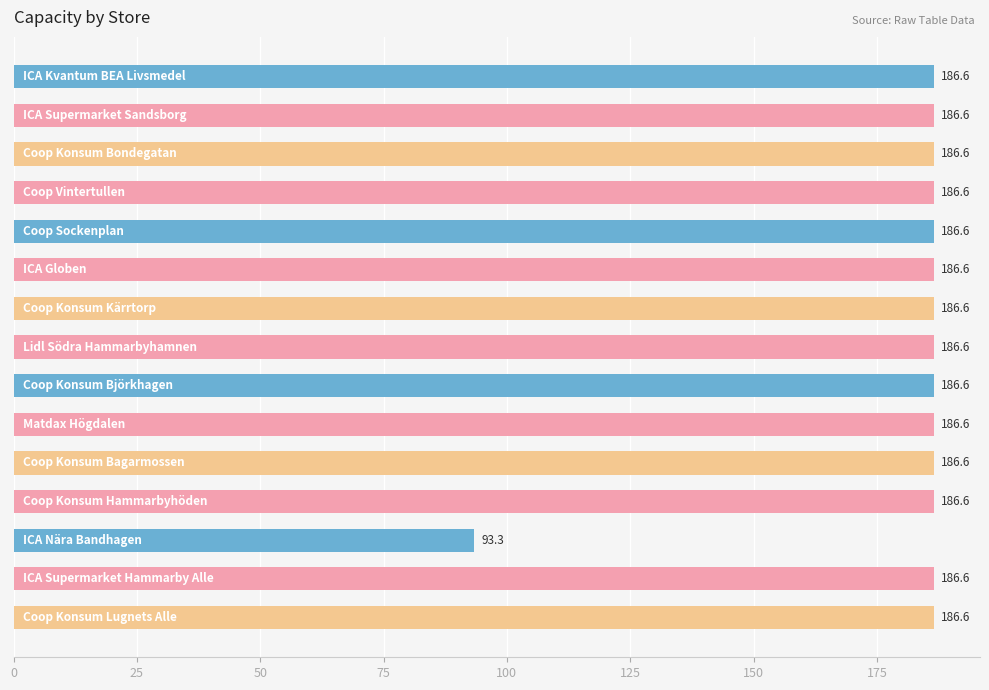

How many values exceed 186?

14